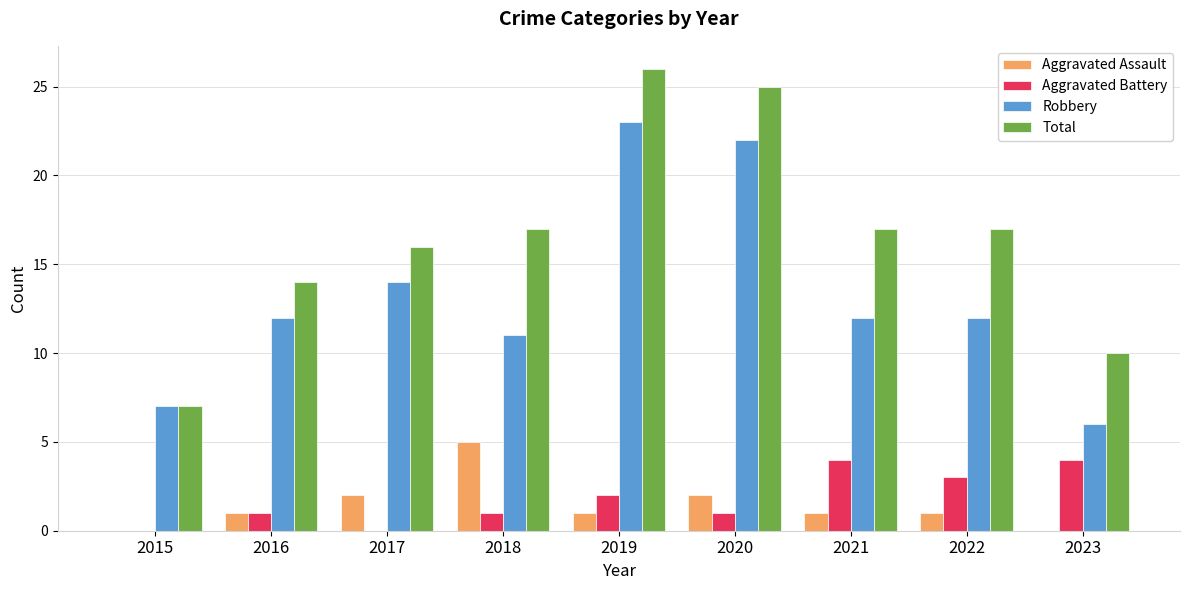

Between 2020 and 2021, which series saw the biggest shift?

Robbery